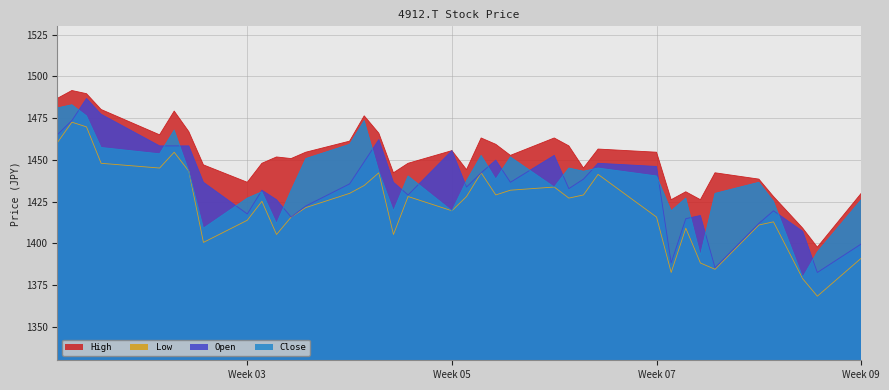

Which series has the largest total across all categories?

High